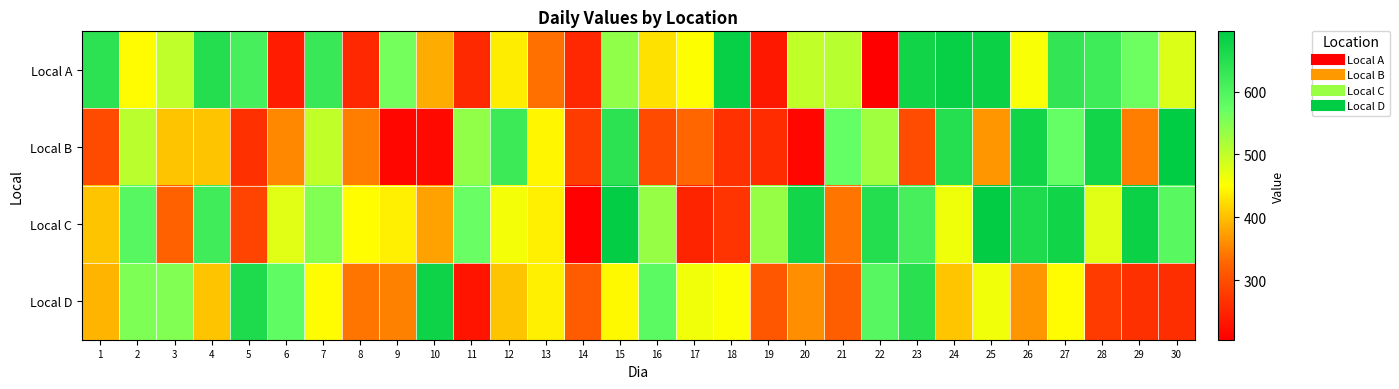

What is the maximum value shown in the chart?

696